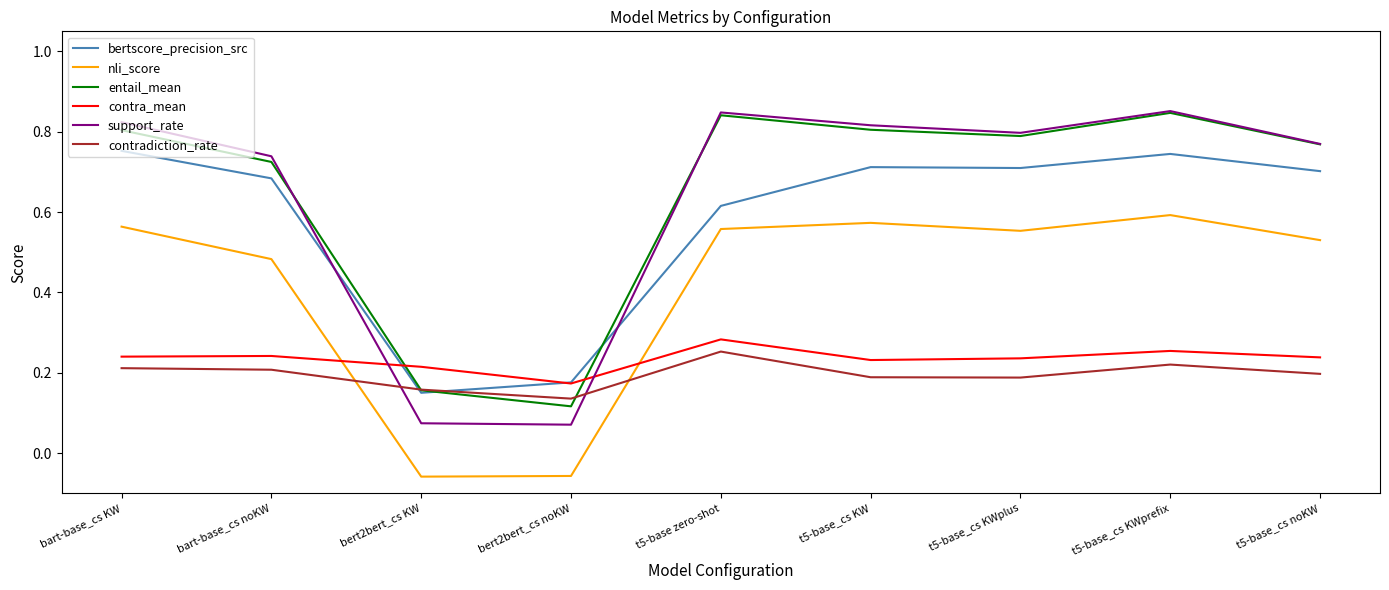

Does the chart have visible grid lines?

No